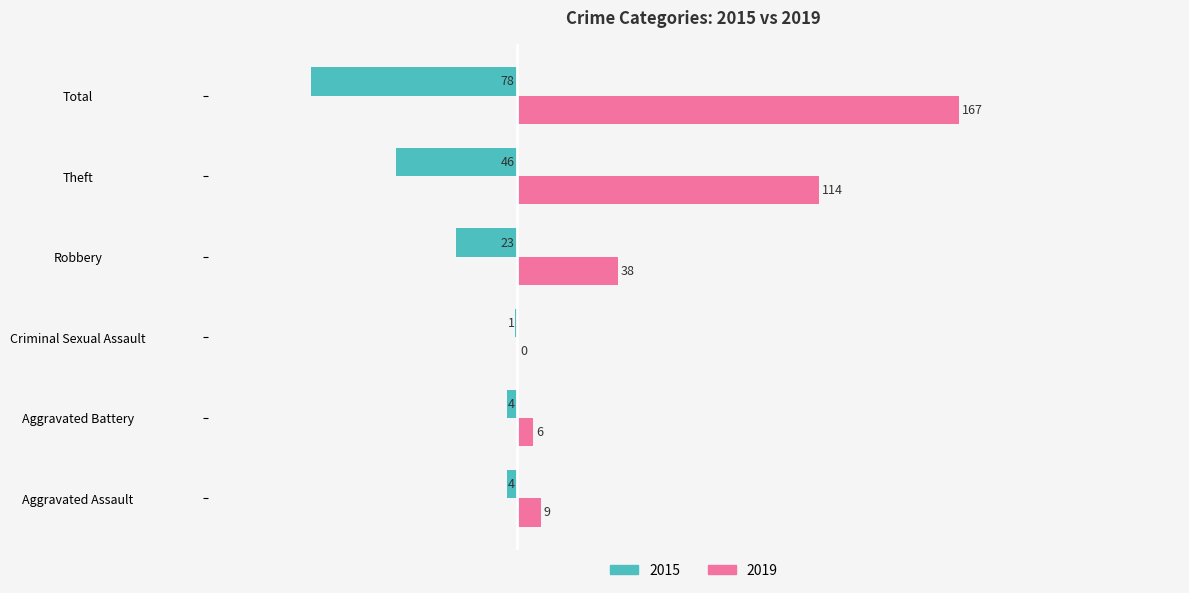

Which category has the highest value in the 2015 series?

Criminal Sexual Assault